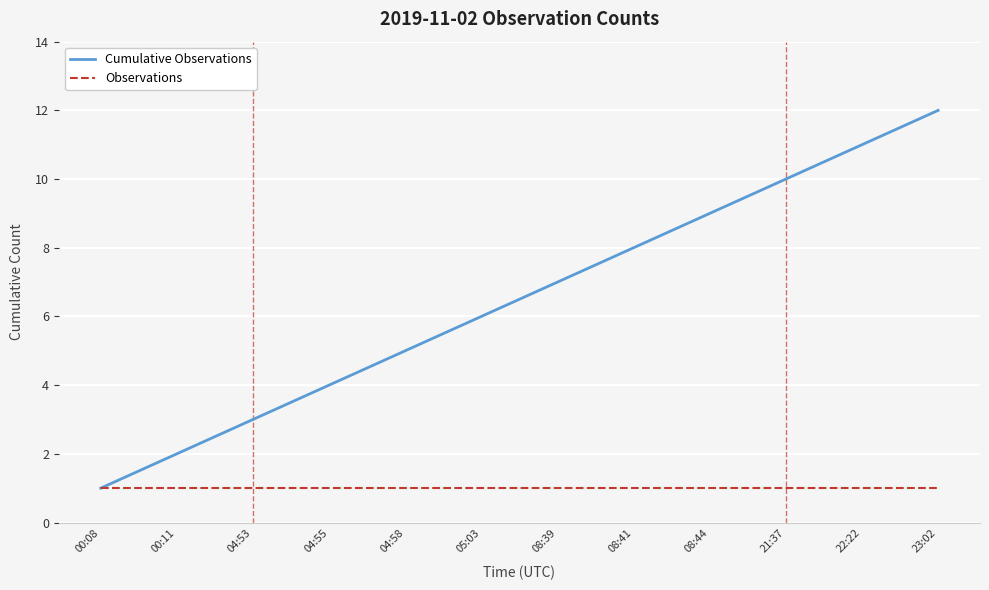

Reading left to right, transcribe all the data shown in this chart.

Cumulative Observations: 1	2	3	4	5	6	7	8	9	10	11	12
Observations: 1	1	1	1	1	1	1	1	1	1	1	1